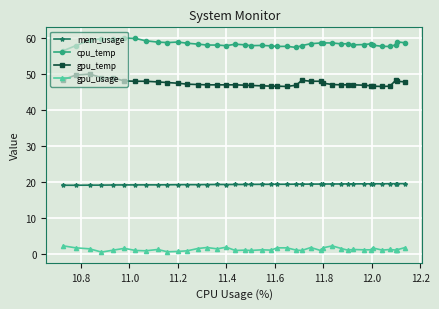

Rank the series by their maximum value, from highest to lowest.

cpu_temp, gpu_temp, mem_usage, gpu_usage